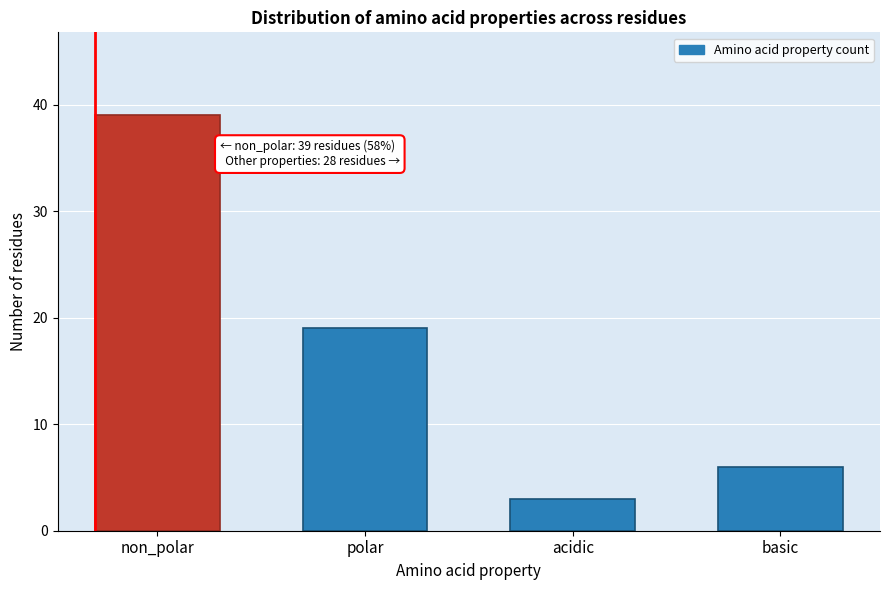

Reading right to left, extract all data points from this chart.

basic=6	acidic=3	polar=19	non_polar=39